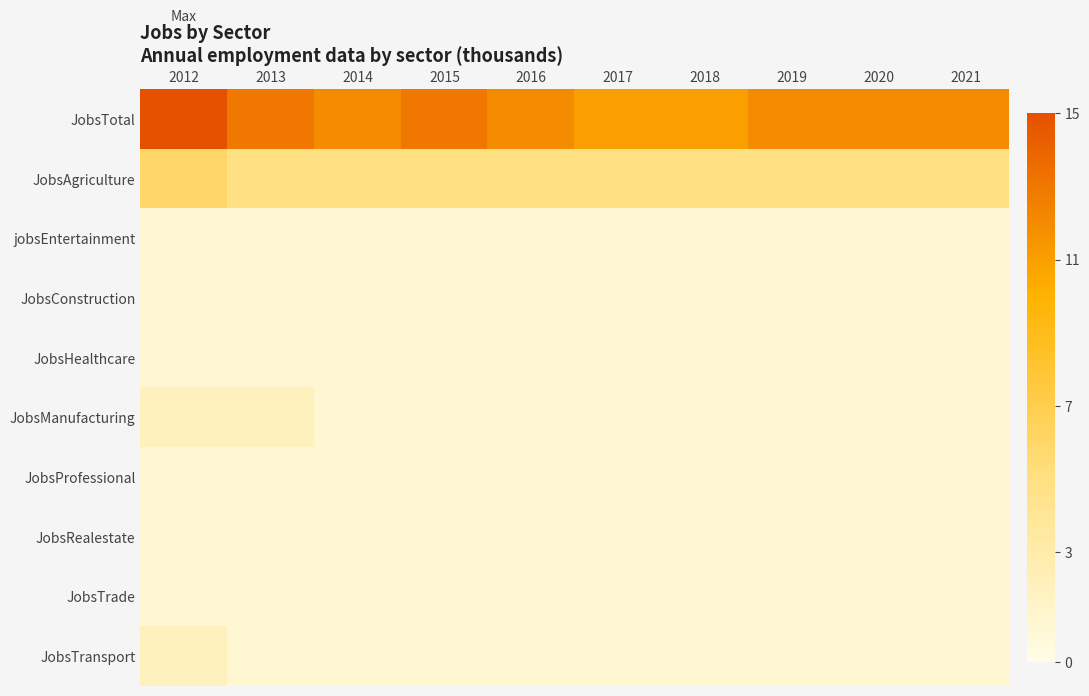

At how many categories does at least one series exceed 12?

3